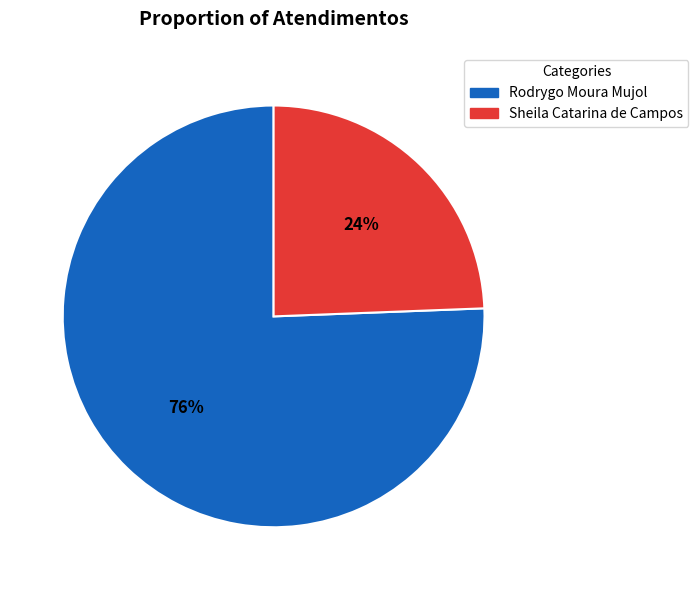

How many slices are in this pie chart?

2